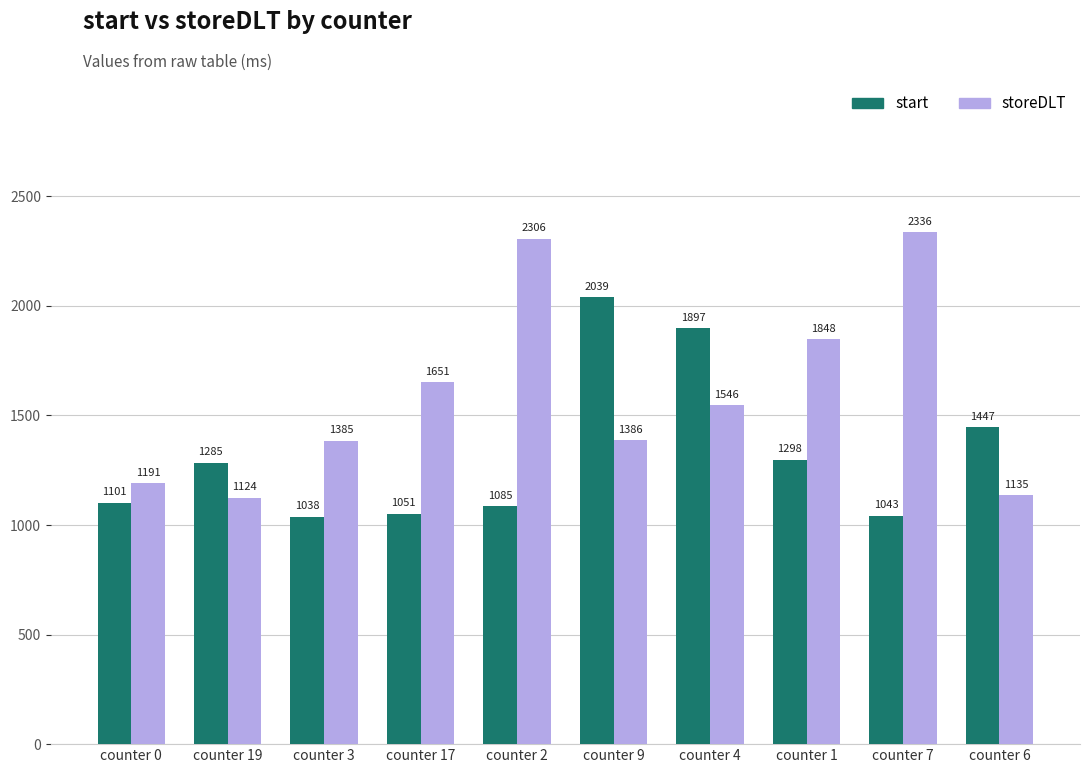

What is the label of the 1st bar from the left?

counter 0